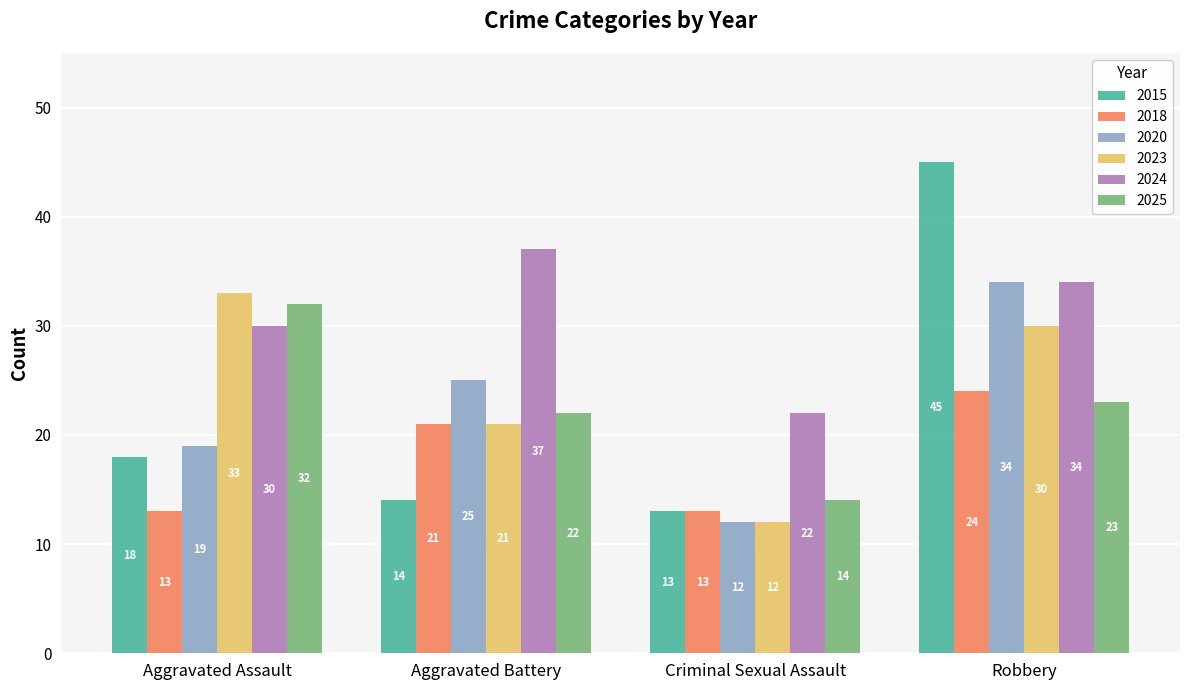

What are all the series names shown in the legend?

2015, 2018, 2020, 2023, 2024, 2025